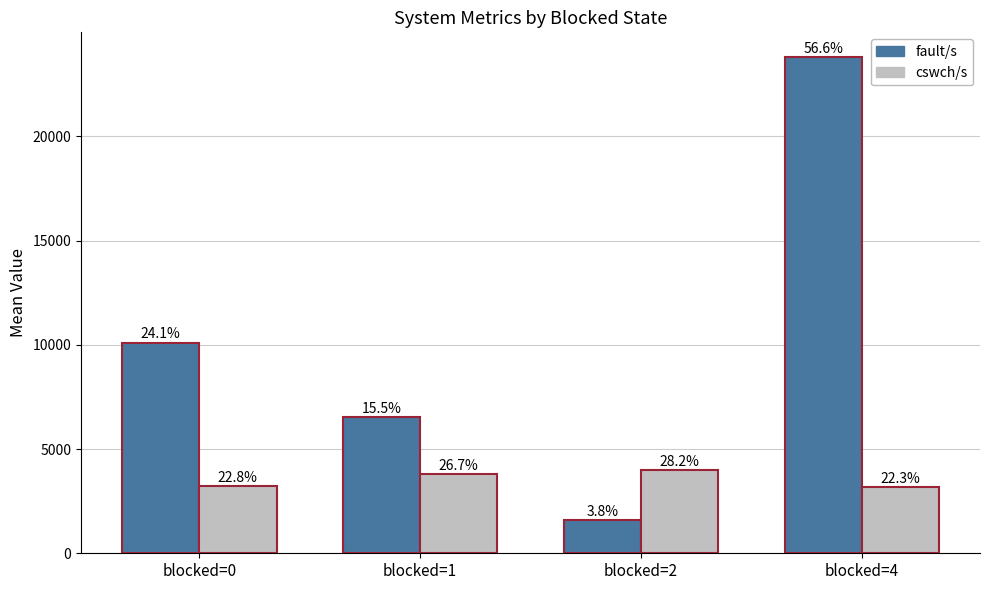

How many groups of bars are there?

4